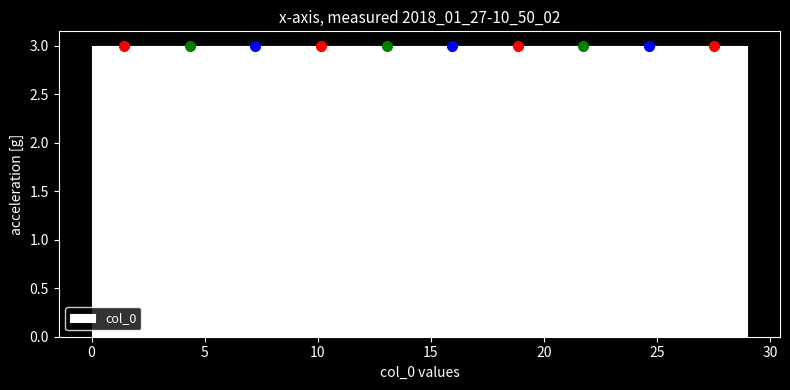

Reading left to right, transcribe this chart: for each bar, give the range it covers on the x-axis and its height. Neither the bar edges nor the heights are printed on the chart, so give them approximately, as read against the axes.

0.0 to 2.9: 3
2.9 to 5.8: 3
5.8 to 8.7: 3
8.7 to 11.6: 3
11.6 to 14.5: 3
14.5 to 17.4: 3
17.4 to 20.3: 3
20.3 to 23.2: 3
23.2 to 26.1: 3
26.1 to 29.0: 3